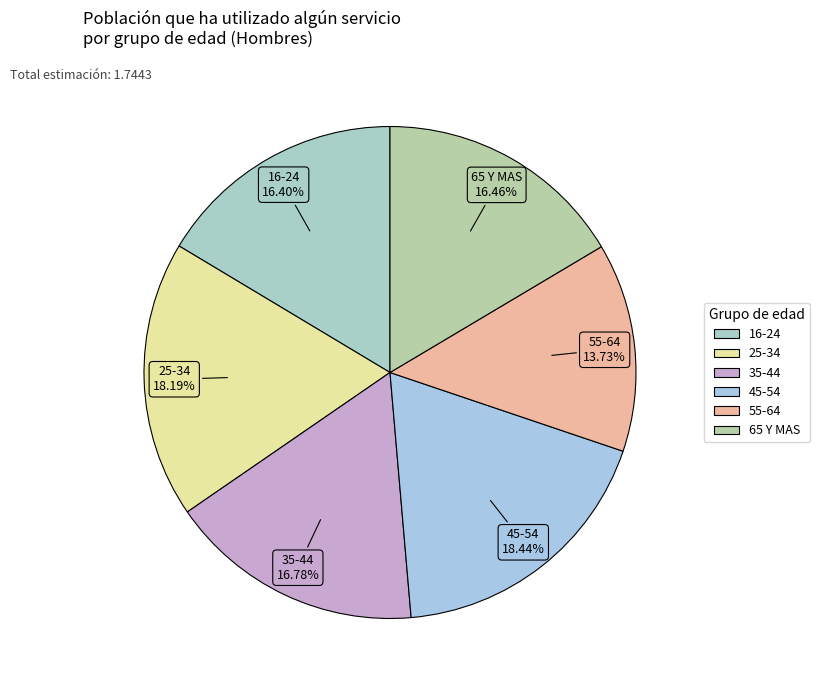

Is there any slice that represents more than half of the pie?

No